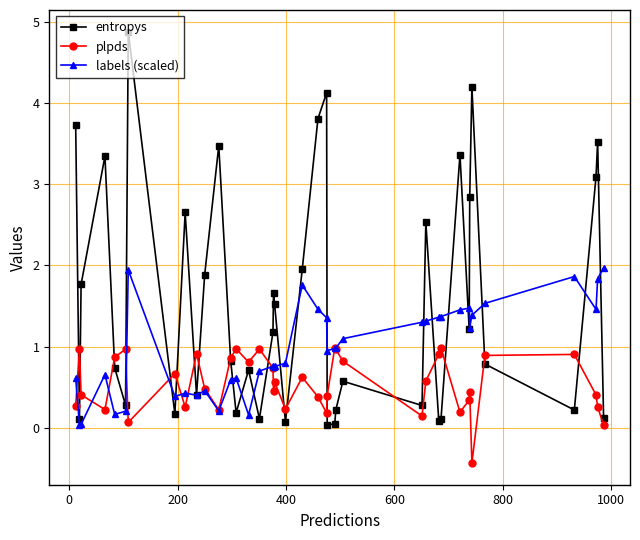

How many categories are shown in the chart?

40